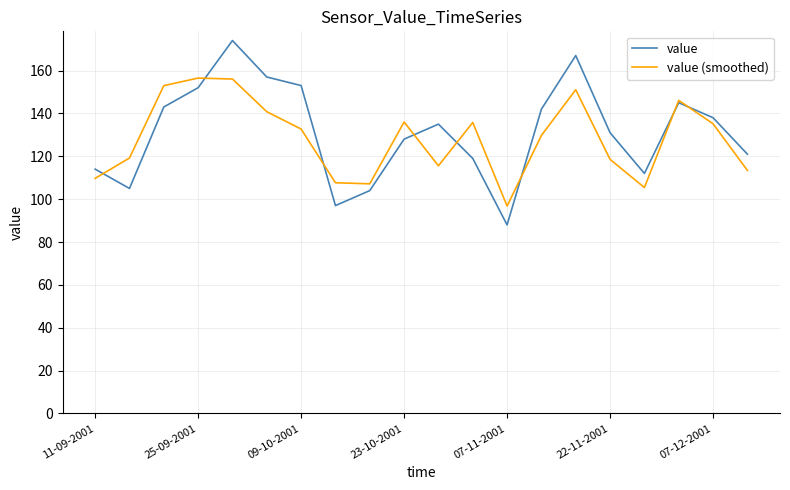

What is the maximum value shown in the chart?

174.0